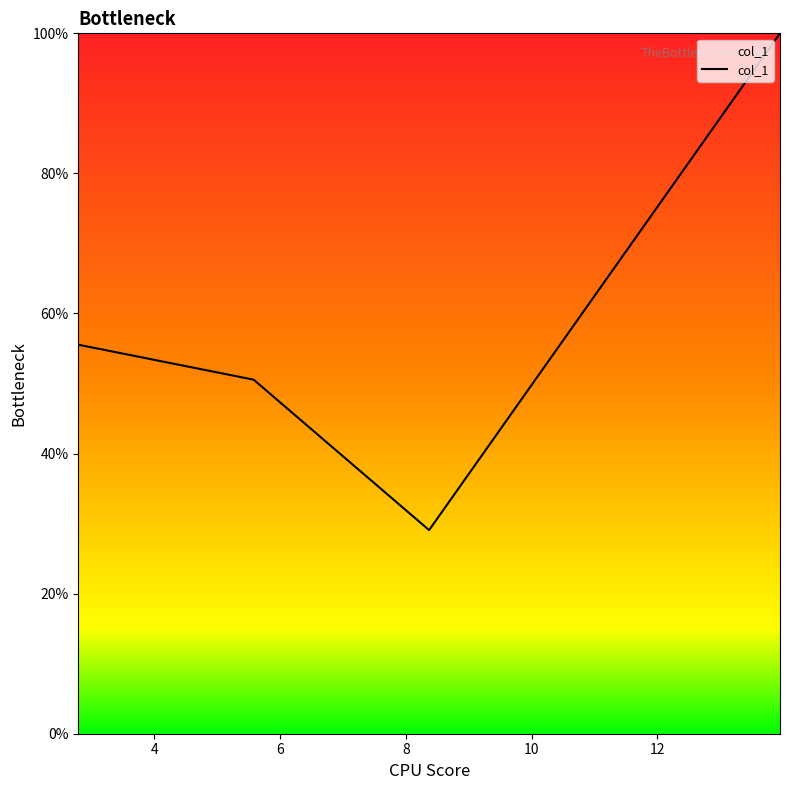

Is this an area chart (filled region under the line)?

Yes